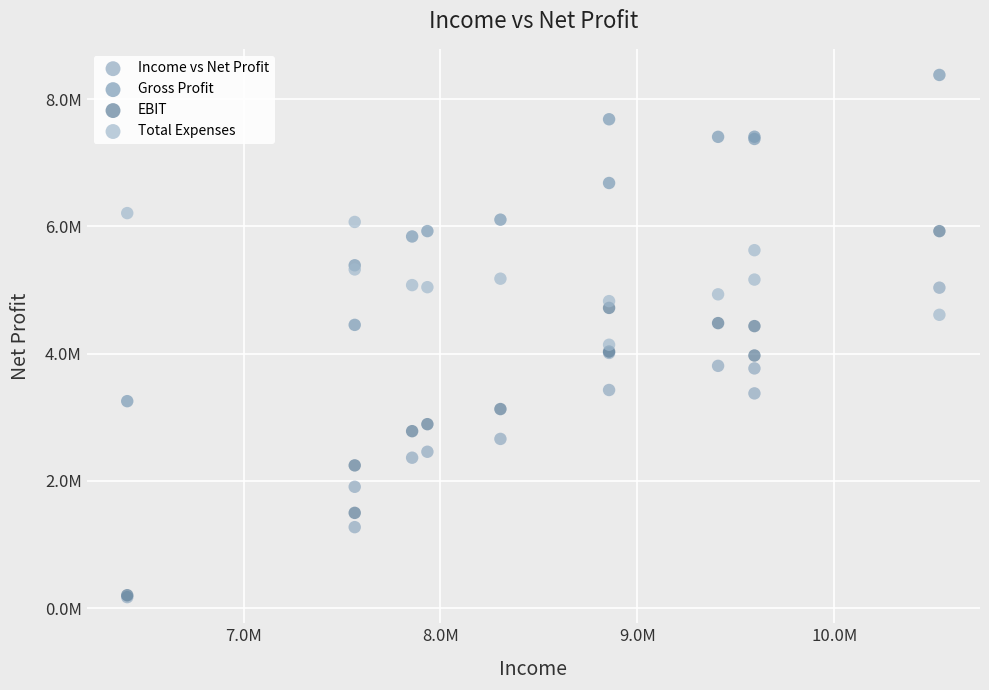

What are all the series names shown in the legend?

Income vs Net Profit, Gross Profit, EBIT, Total Expenses